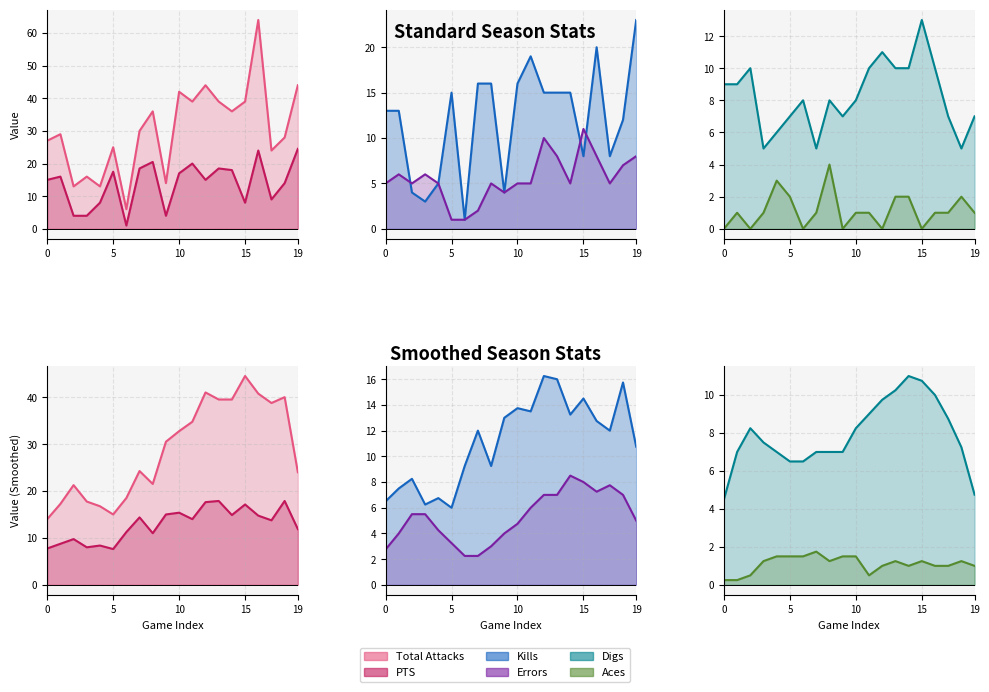

Is it true that PTS line equals 2.0 at 10?

False